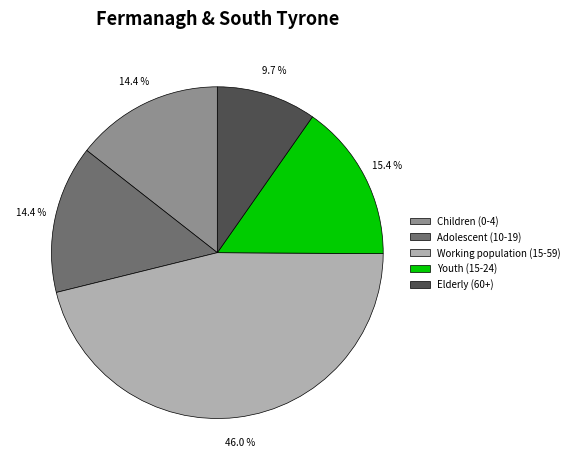

To the nearest percent, what percentage of the pie is Working population (15-59)?

46%